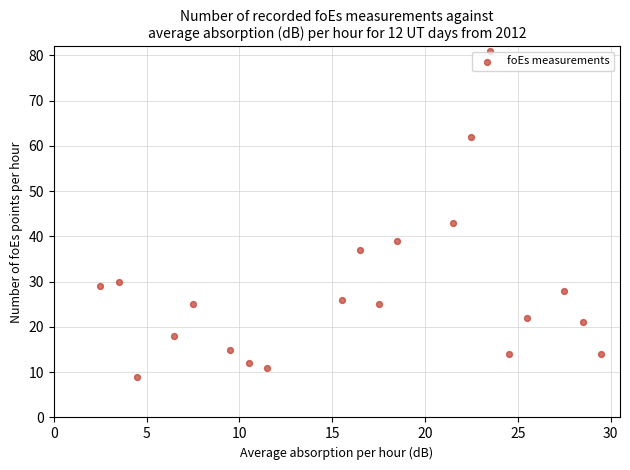

What Y value in the scatter plot is closest to 45?

43